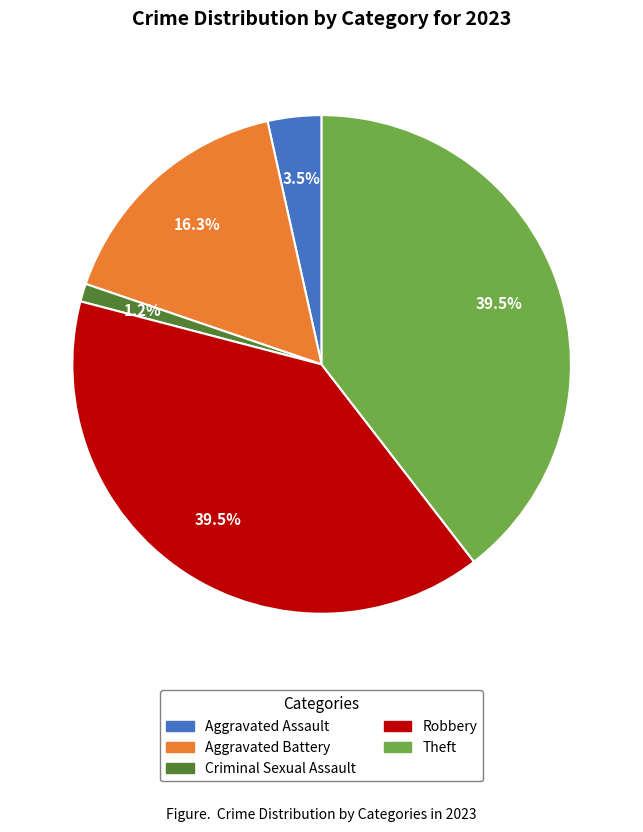

Is it true that Theft is 28% of the pie?

False